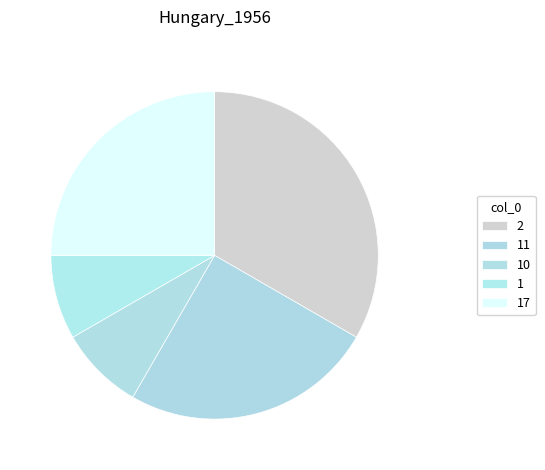

Is there any slice that represents more than half of the pie?

No